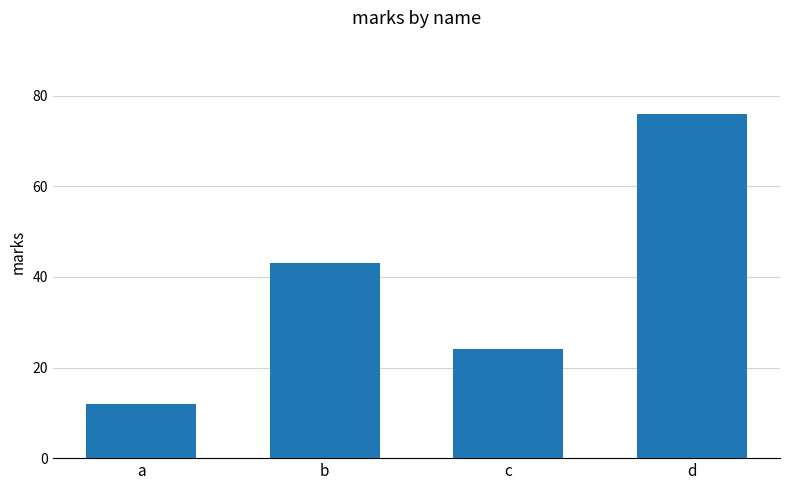

Which has a higher value, b or c?

b